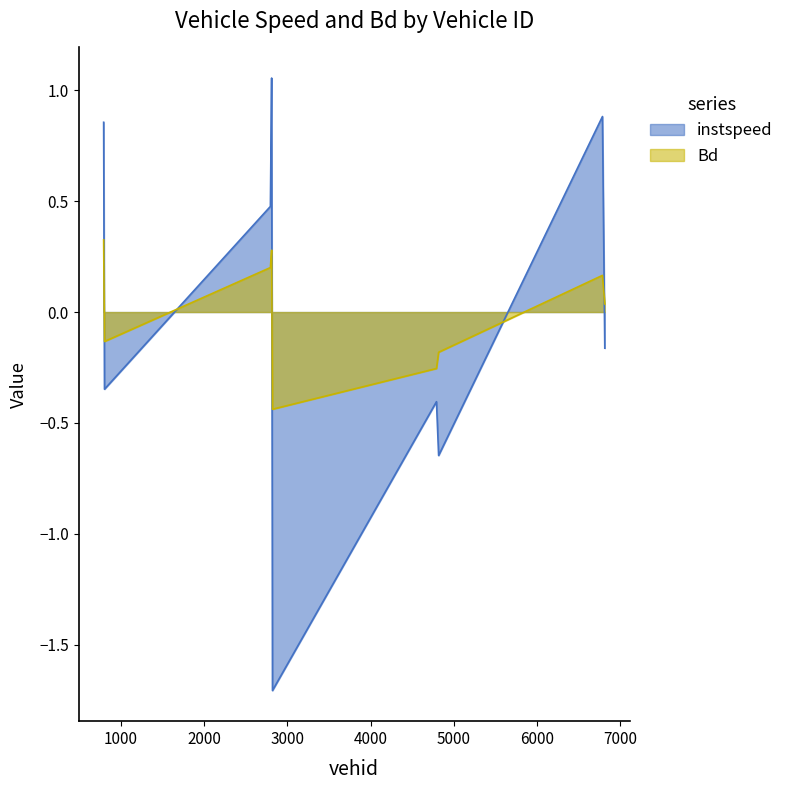

How many values in Bd are below zero?

4